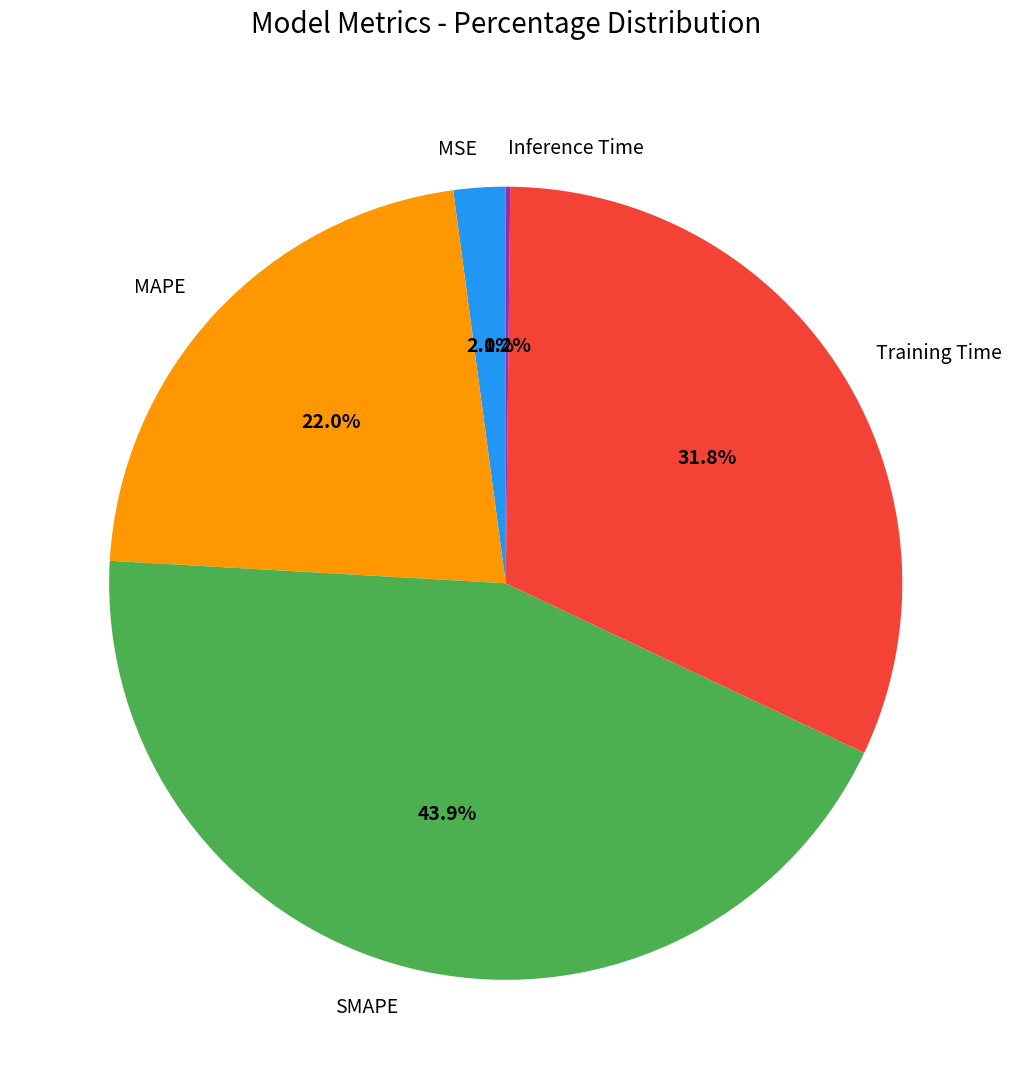

Which slice is the largest?

SMAPE